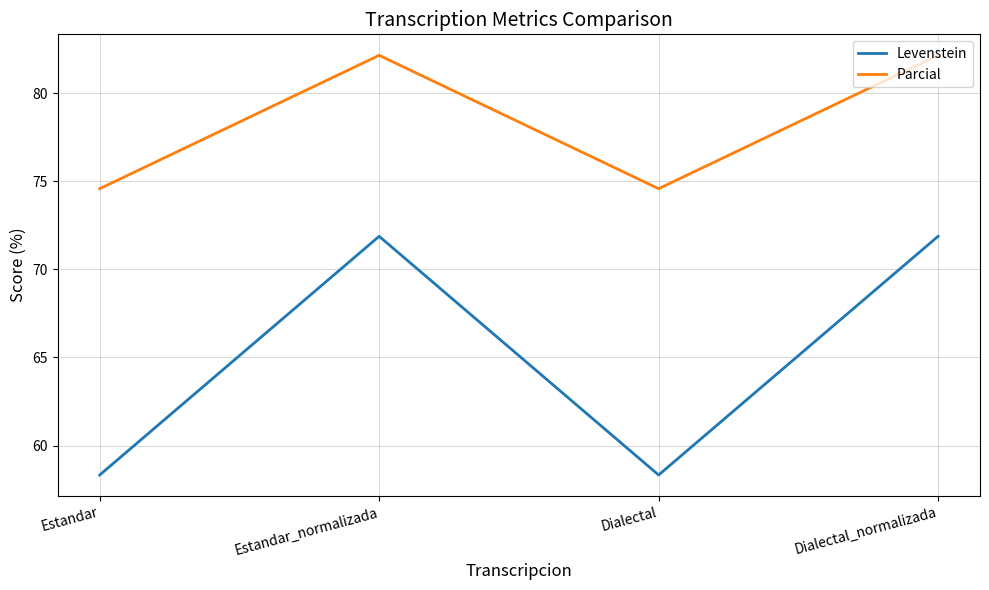

The value of Parcial at Estandar is 74.6. True or false?

True